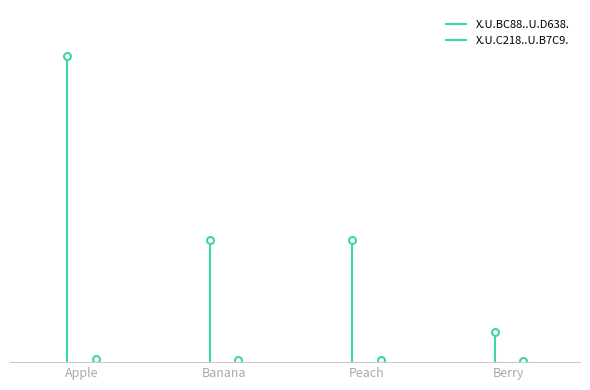

The value of X.U.BC88..U.D638. at Apple is 858. True or false?

False